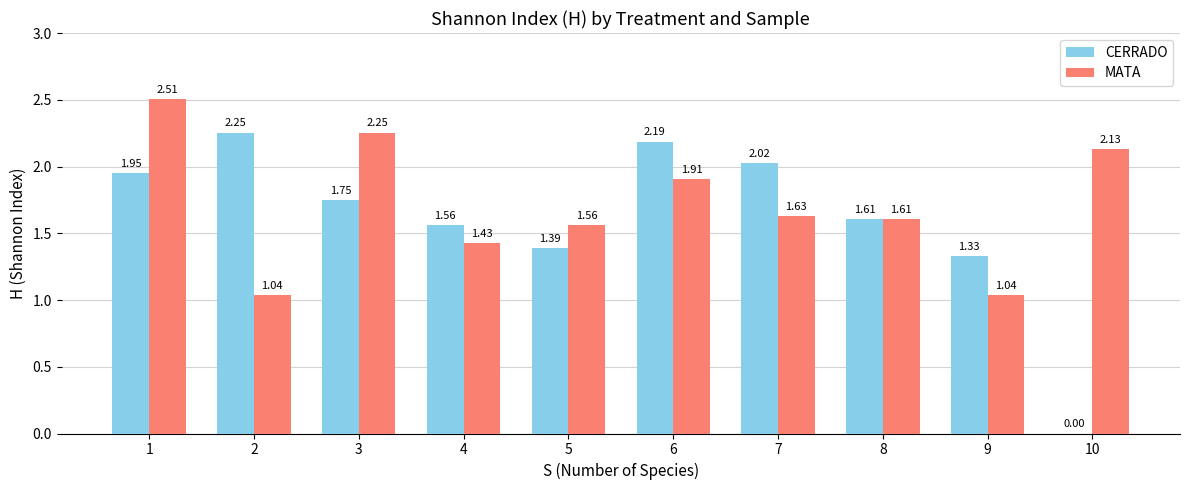

How many categories are shown in the chart?

10